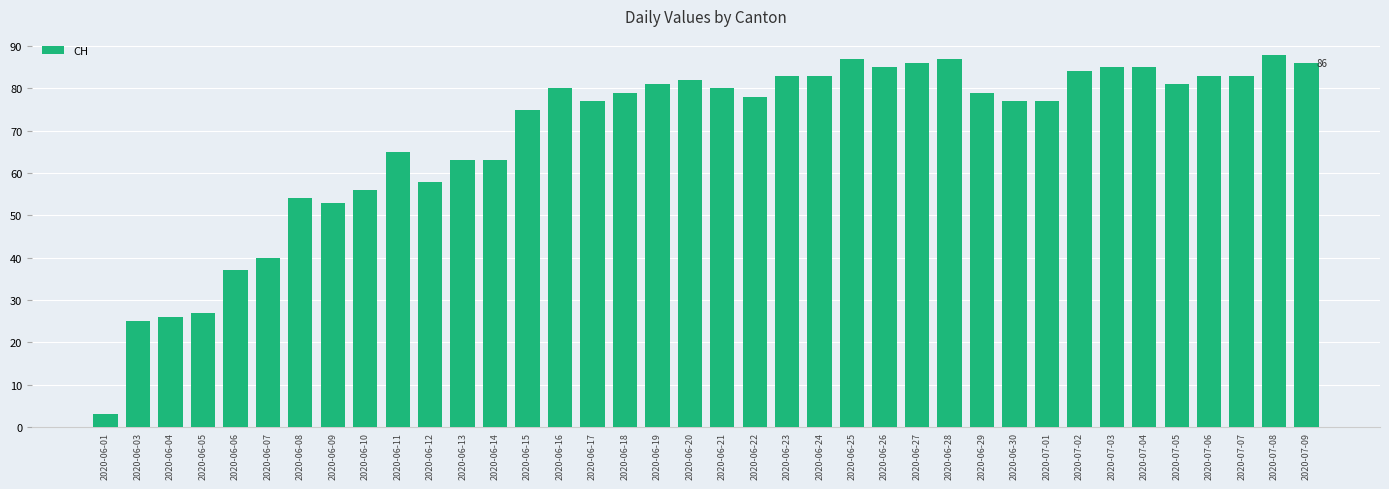

Where is the data nearest to the value 45?

2020-06-07